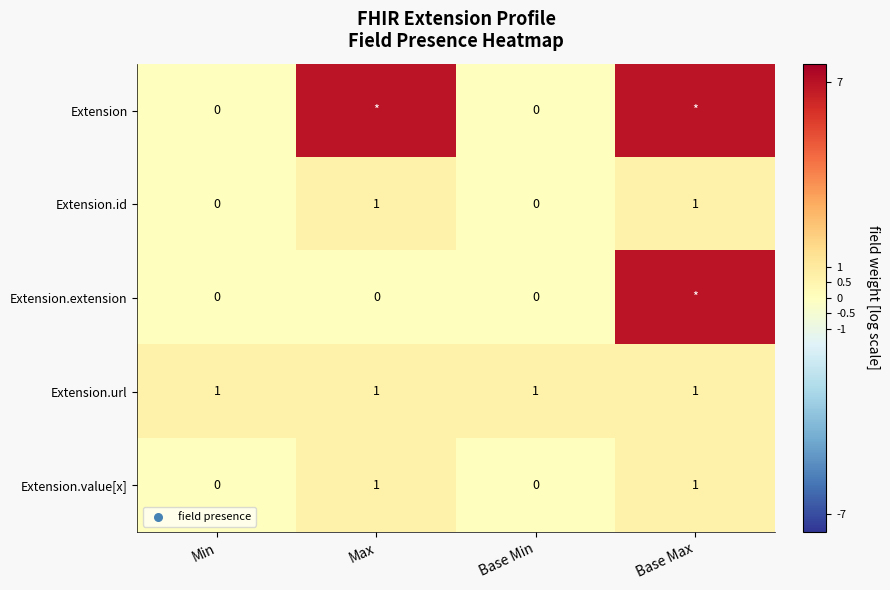

Is the value of Extension.value[x] at Base Min greater than the value of Extension.url at Base Max?

No